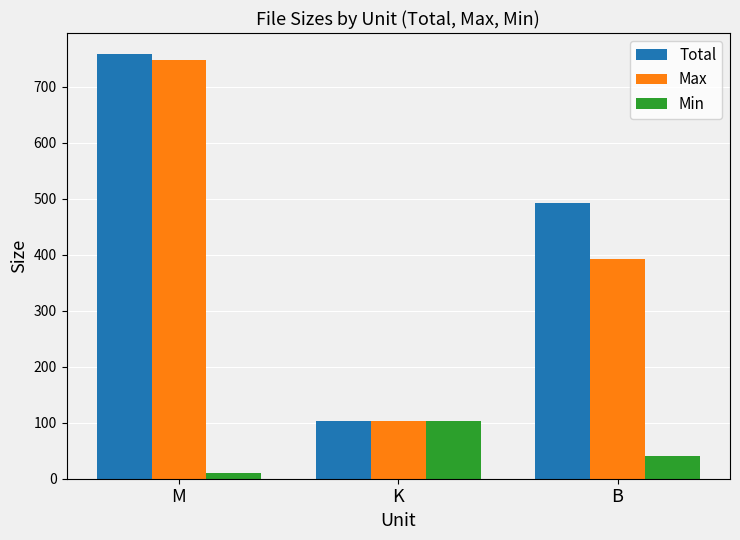

The Min series shows 102.4 at K. True or false?

True